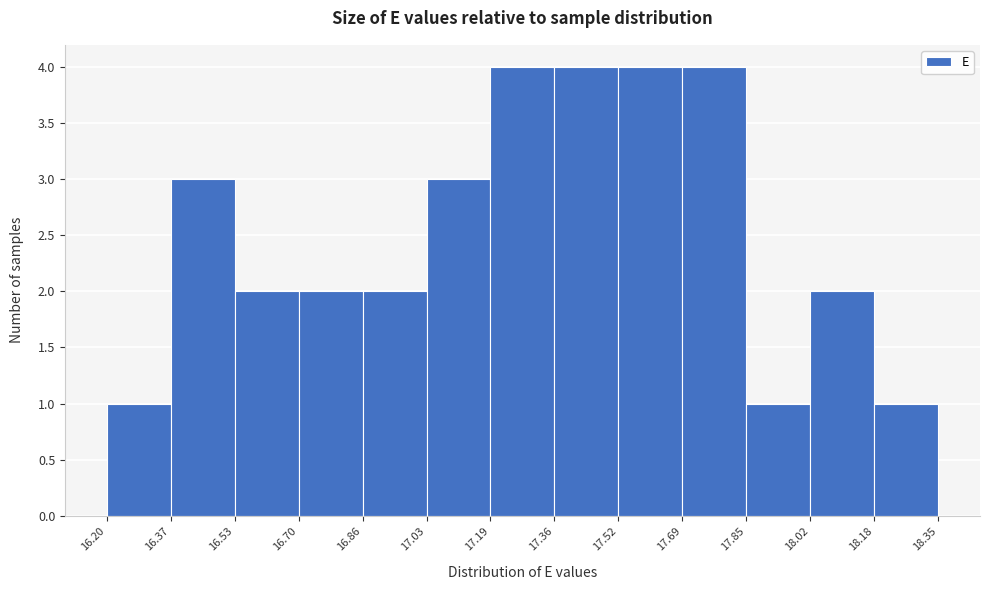

How tall is the bar that spans 16.86 to 17.03 on the x-axis? The values are not printed on the chart, so give them approximately, as read against the axis.

2